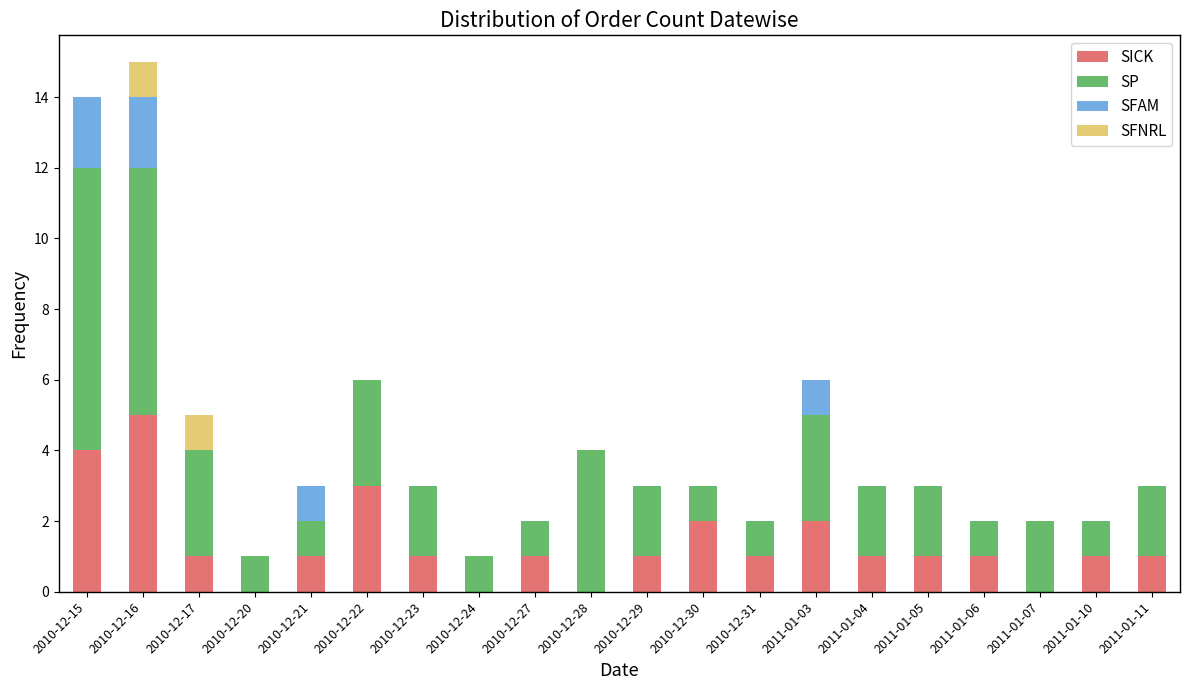

At which label does SICK reach its peak?

2010-12-16